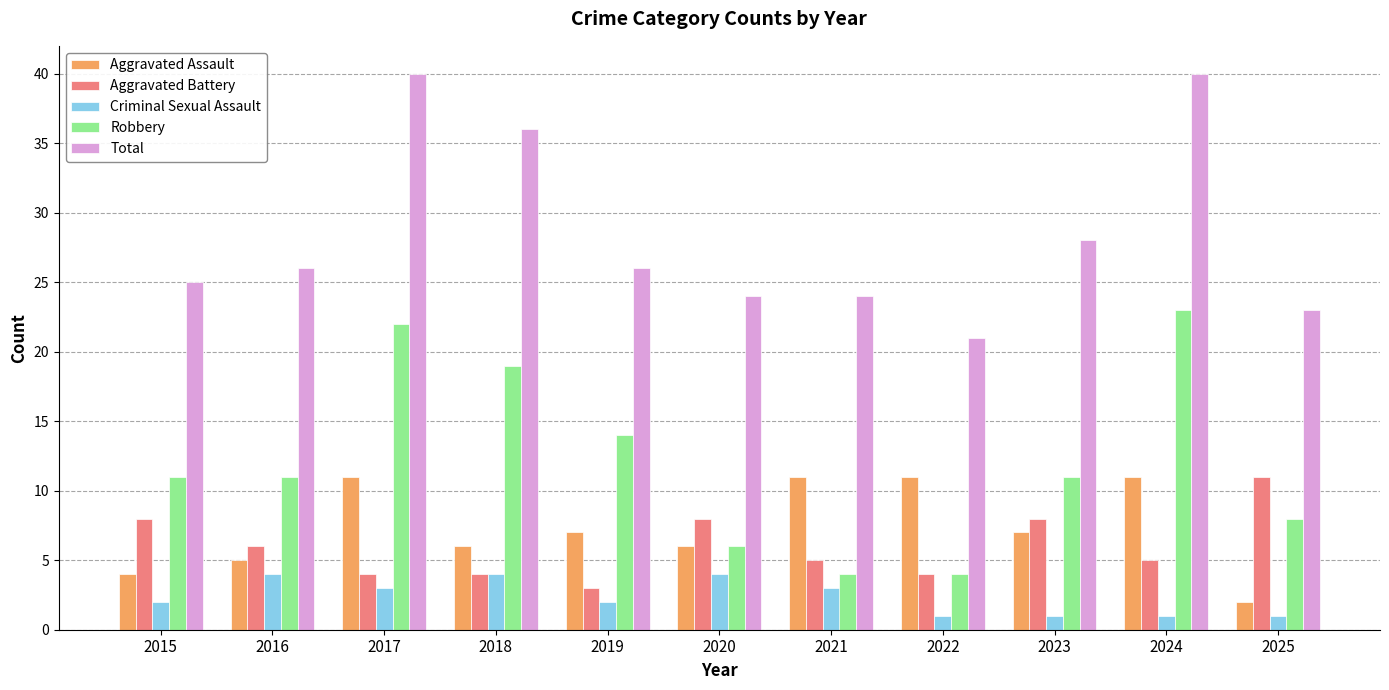

Reading left to right, transcribe all the data shown in this chart.

Aggravated Assault: 4	5	11	6	7	6	11	11	7	11	2
Aggravated Battery: 8	6	4	4	3	8	5	4	8	5	11
Criminal Sexual Assault: 2	4	3	4	2	4	3	1	1	1	1
Robbery: 11	11	22	19	14	6	4	4	11	23	8
Total: 25	26	40	36	26	24	24	21	28	40	23